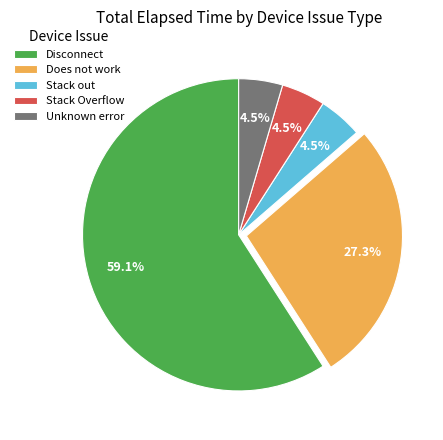

To the nearest percent, what portion does Does not work represent?

27%